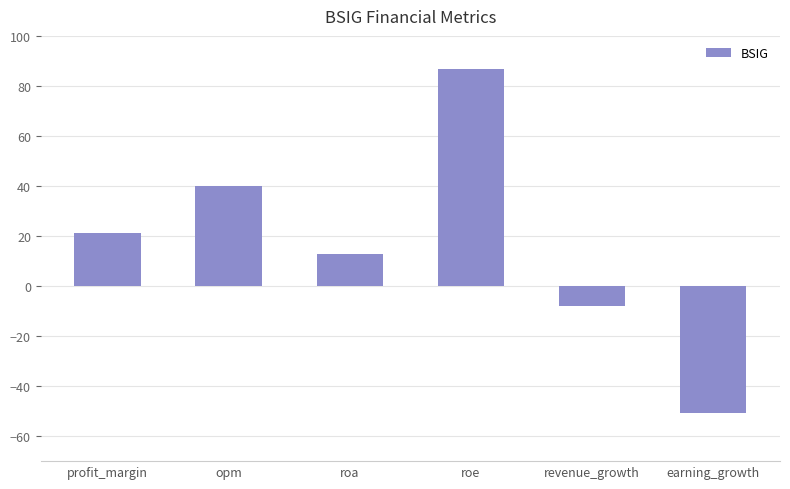

Reading right to left, list all the values displayed in this chart.

earning_growth=-50.7	revenue_growth=-7.9	roe=86.9	roa=13.0	opm=39.8	profit_margin=21.1